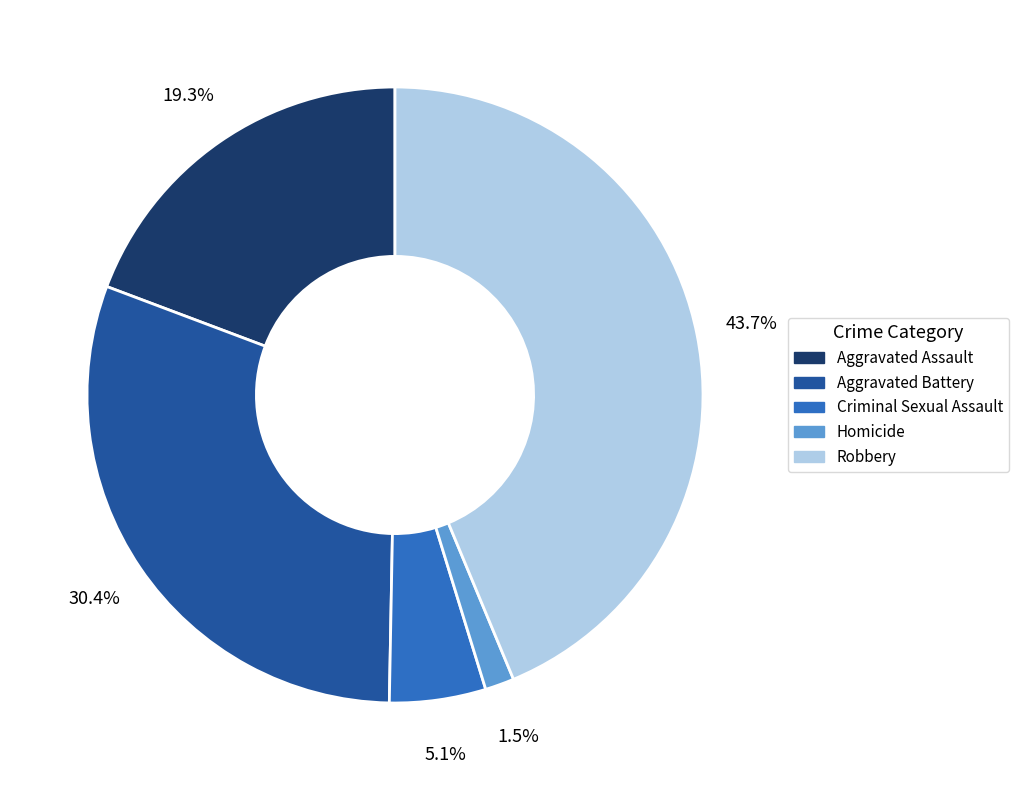

Between Aggravated Assault and Aggravated Battery, which is larger?

Aggravated Battery